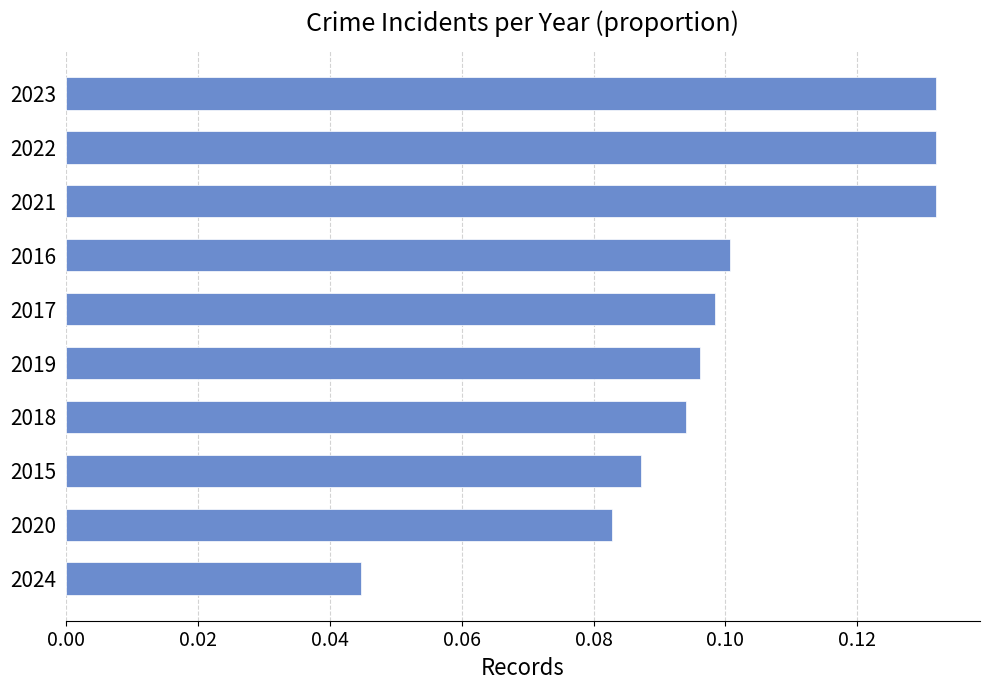

Which label corresponds to the smallest value in the chart?

2024